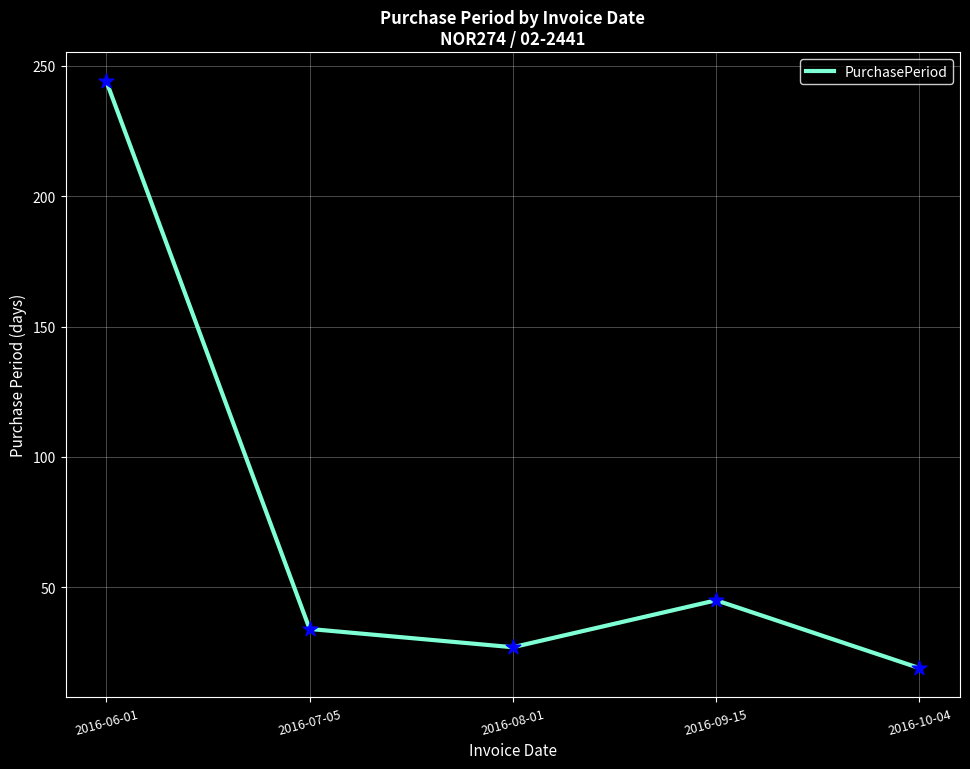

What is the change in value from 2016-06-01 to 2016-09-15?

-199